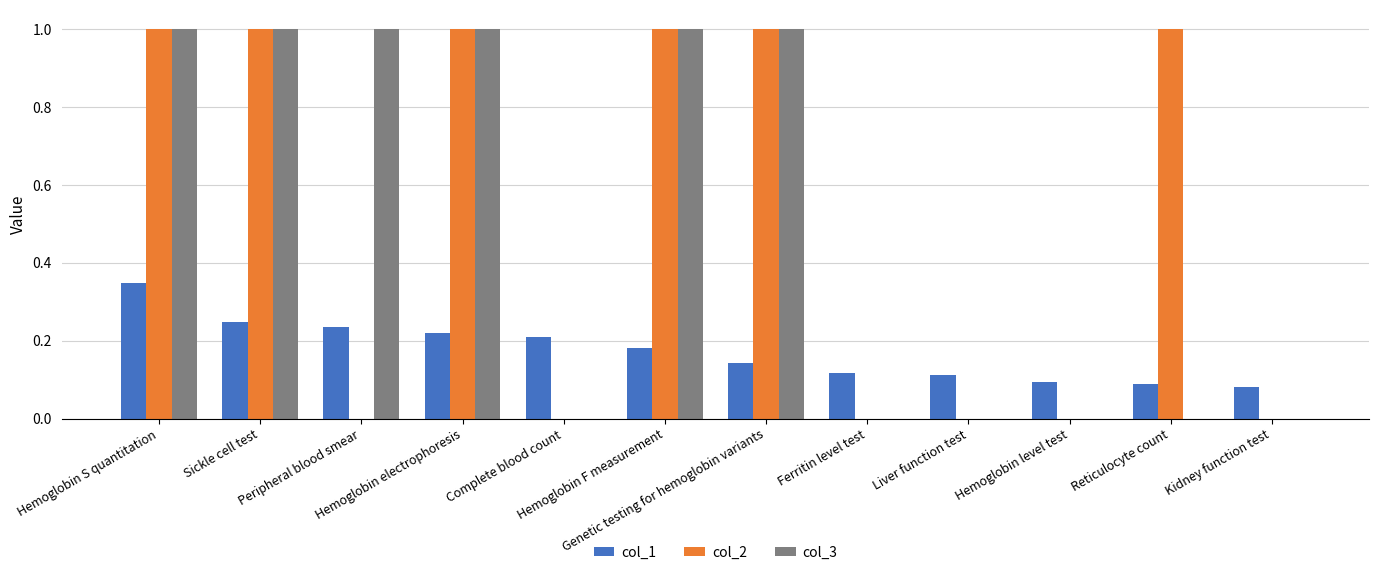

What is the sum of all col_2 values?

6.0